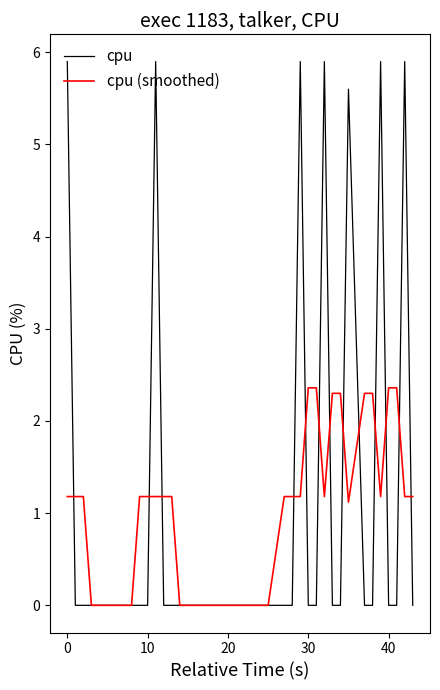

Which series has the largest range (max minus min)?

cpu